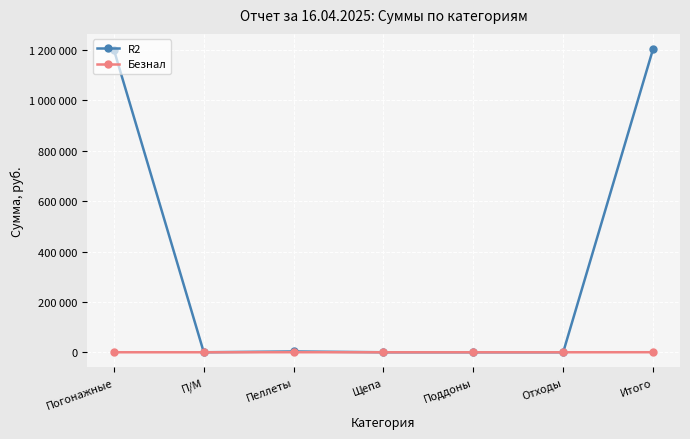

Which category has the highest value in the Безнал series?

Пеллеты